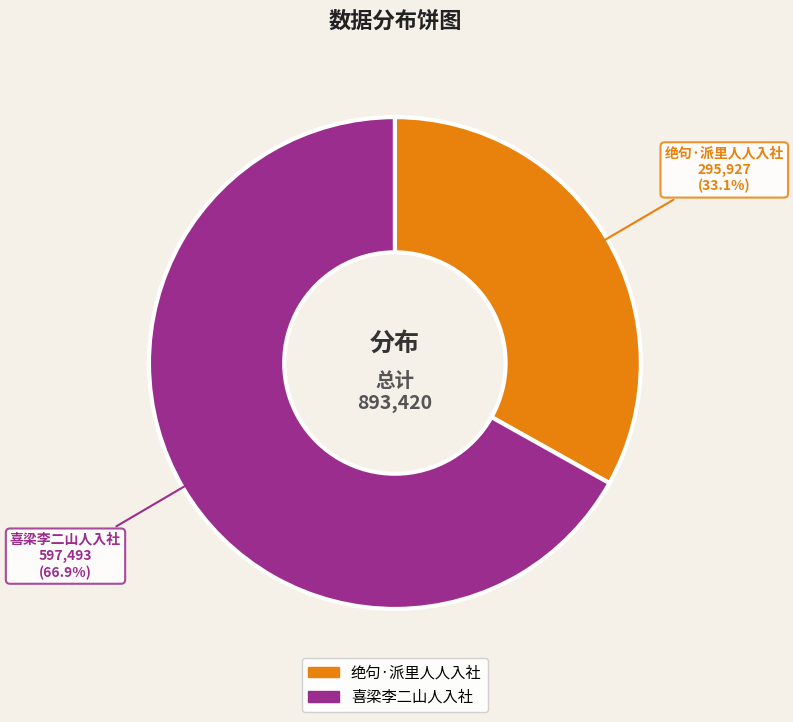

To the nearest percent, what is the combined percentage of 绝句·派里人人入社 and 喜梁李二山人入社?

100%